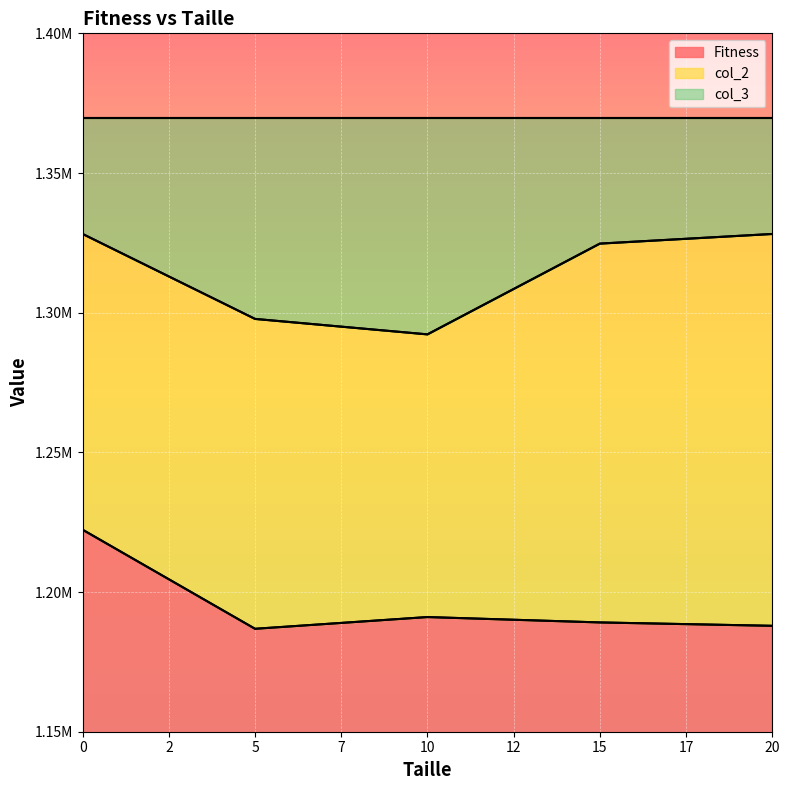

What is the greatest value displayed?

1328176